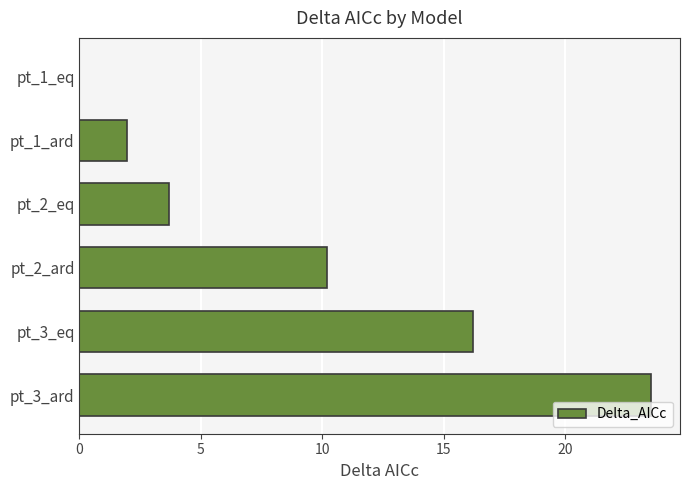

Is it true that the value at pt_3_ard is 14.6?

False